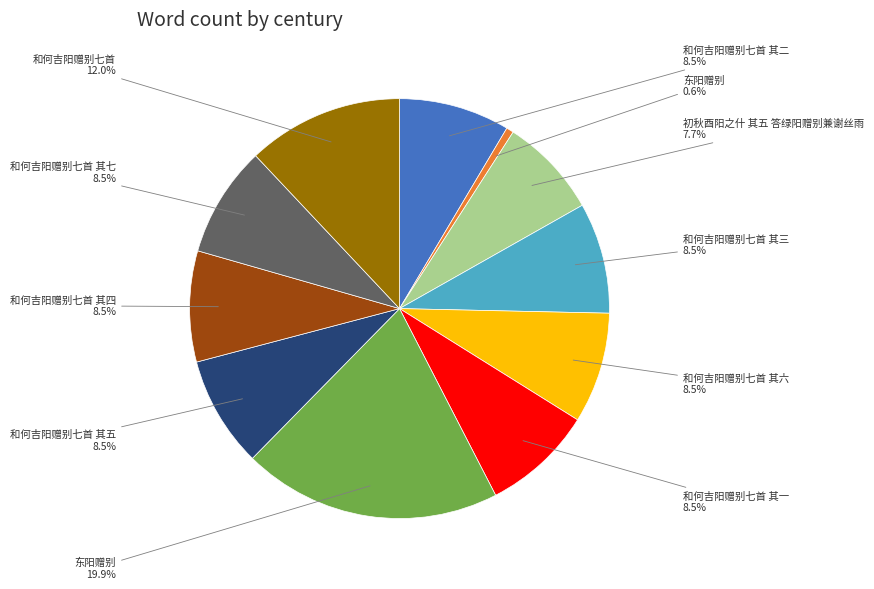

Is there a majority slice in this chart?

No